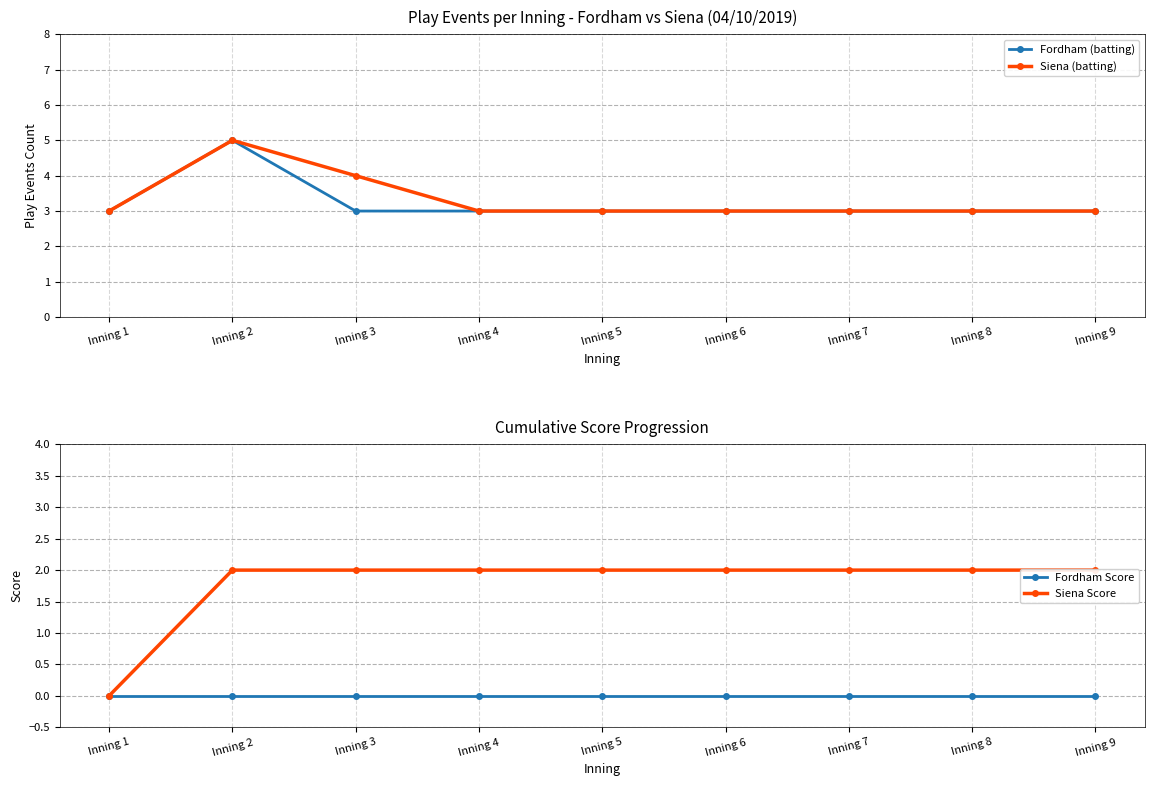

Reading left to right, what are all the values shown in this chart?

Fordham (batting): Inning 1=3	Inning 2=5	Inning 3=3	Inning 4=3	Inning 5=3	Inning 6=3	Inning 7=3	Inning 8=3	Inning 9=3
Siena (batting): Inning 1=3	Inning 2=5	Inning 3=4	Inning 4=3	Inning 5=3	Inning 6=3	Inning 7=3	Inning 8=3	Inning 9=3
Fordham Score: Inning 1=0	Inning 2=0	Inning 3=0	Inning 4=0	Inning 5=0	Inning 6=0	Inning 7=0	Inning 8=0	Inning 9=0
Siena Score: Inning 1=0	Inning 2=2	Inning 3=2	Inning 4=2	Inning 5=2	Inning 6=2	Inning 7=2	Inning 8=2	Inning 9=2